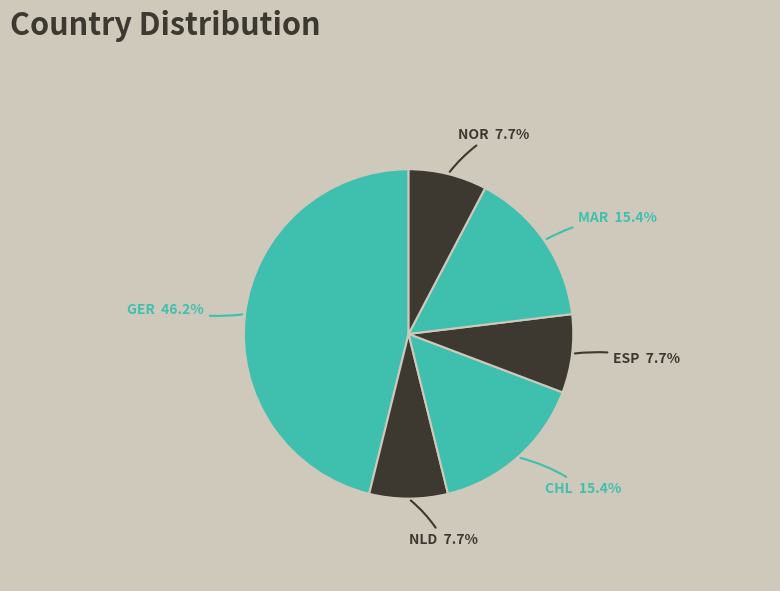

To the nearest percent, what is the difference between the largest and smallest slice percentages?

38%